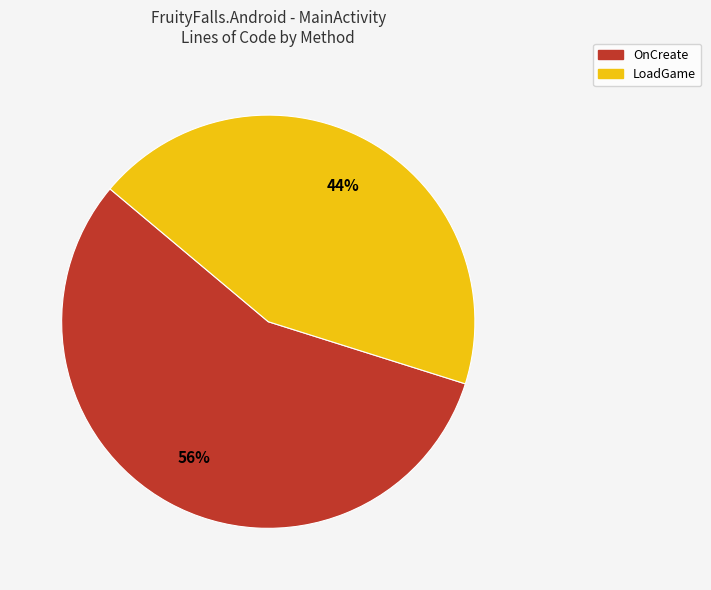

What is the ratio of the value at OnCreate to the value at LoadGame?

1.3